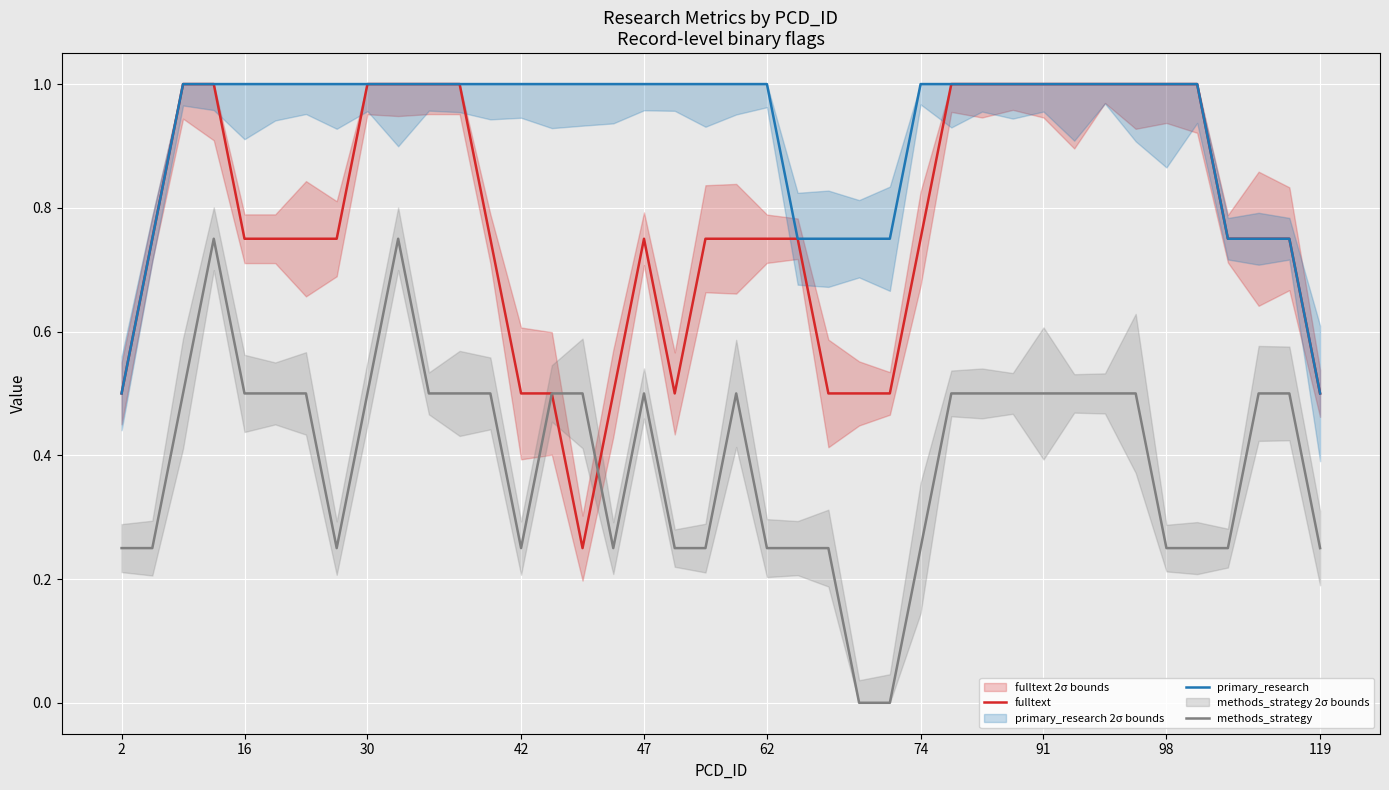

What are all the series names shown in the legend?

fulltext, primary_research, methods_strategy